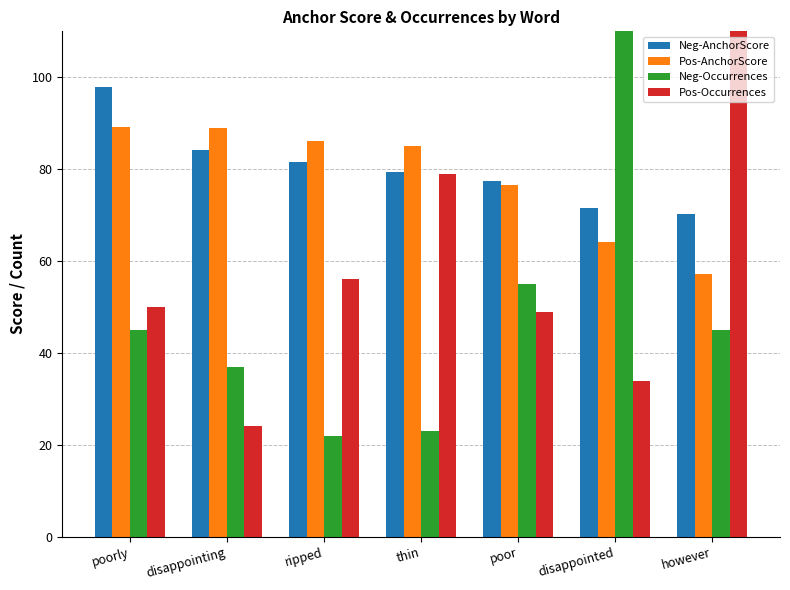

How many data points in Pos-Occurrences are above 50?

3